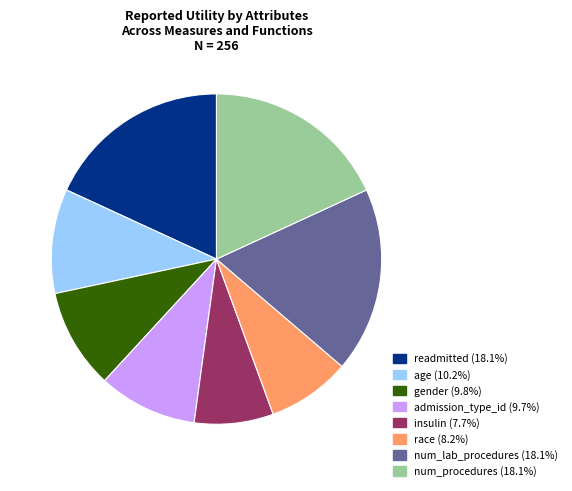

Is the sum of gender and age greater than half?

No